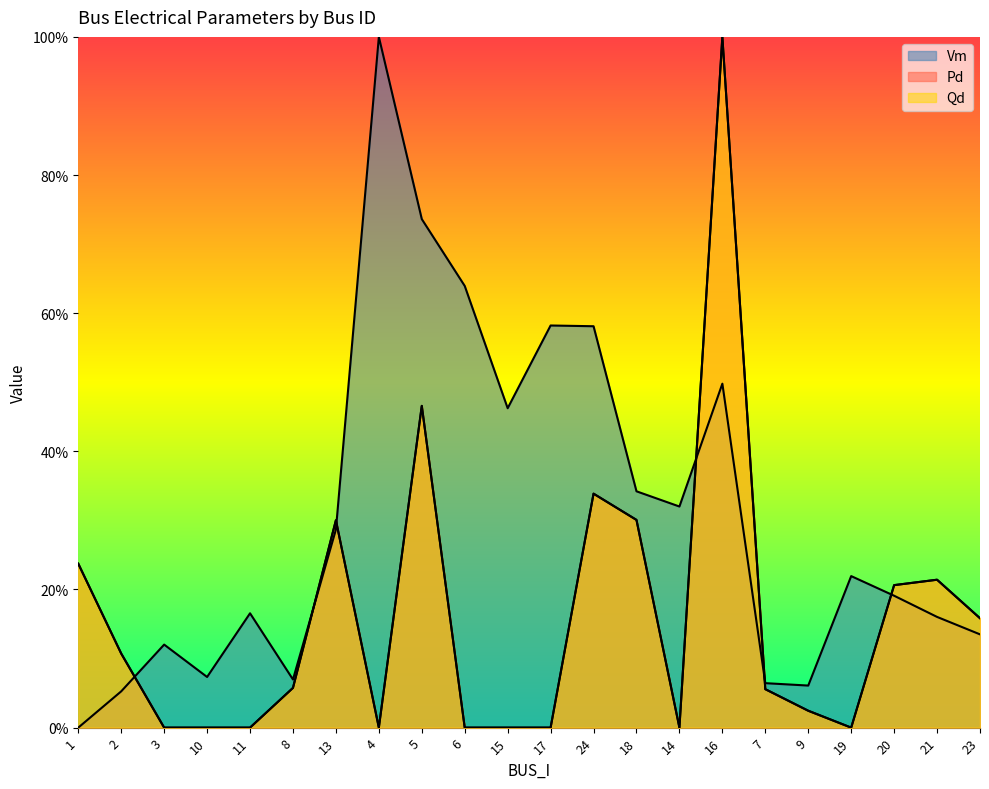

Which series has the widest spread of values?

Vm